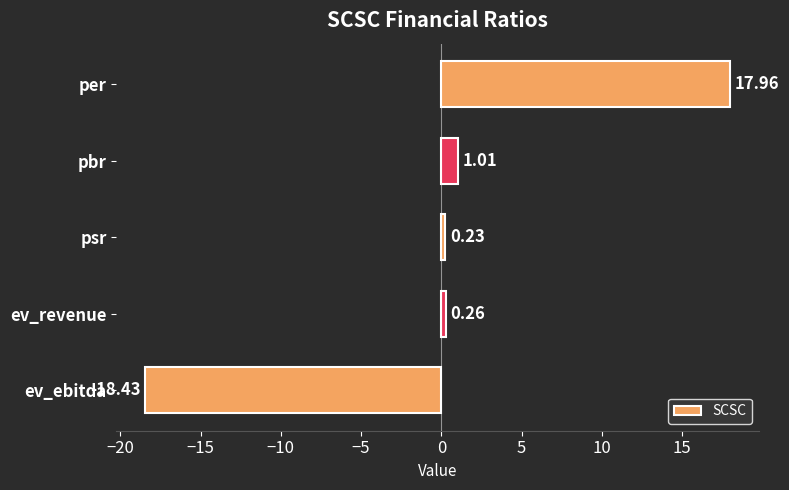

At which category does the chart reach its minimum across all series?

ev_ebitda